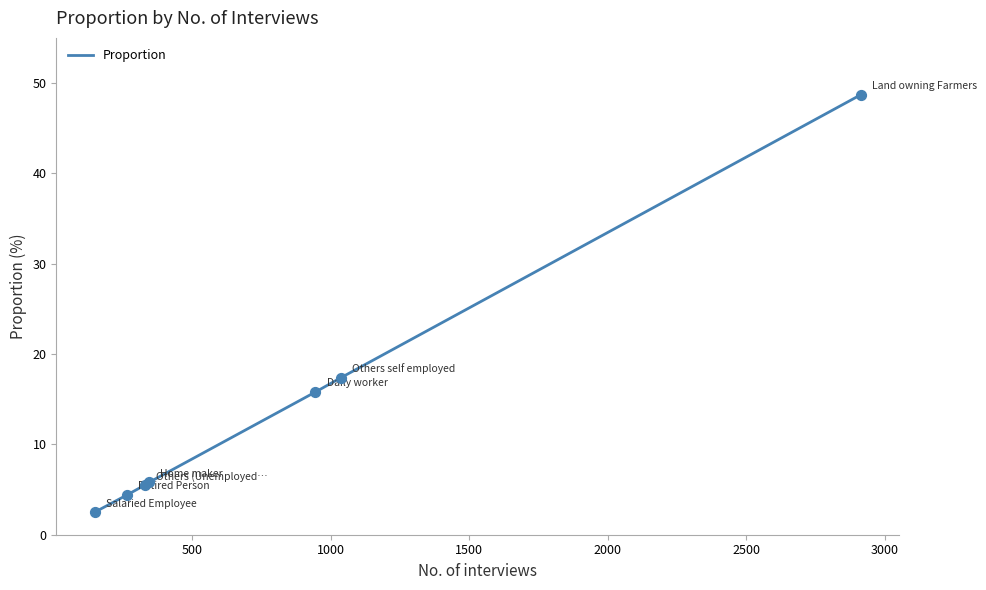

What is the difference between the maximum and minimum values?

46.2